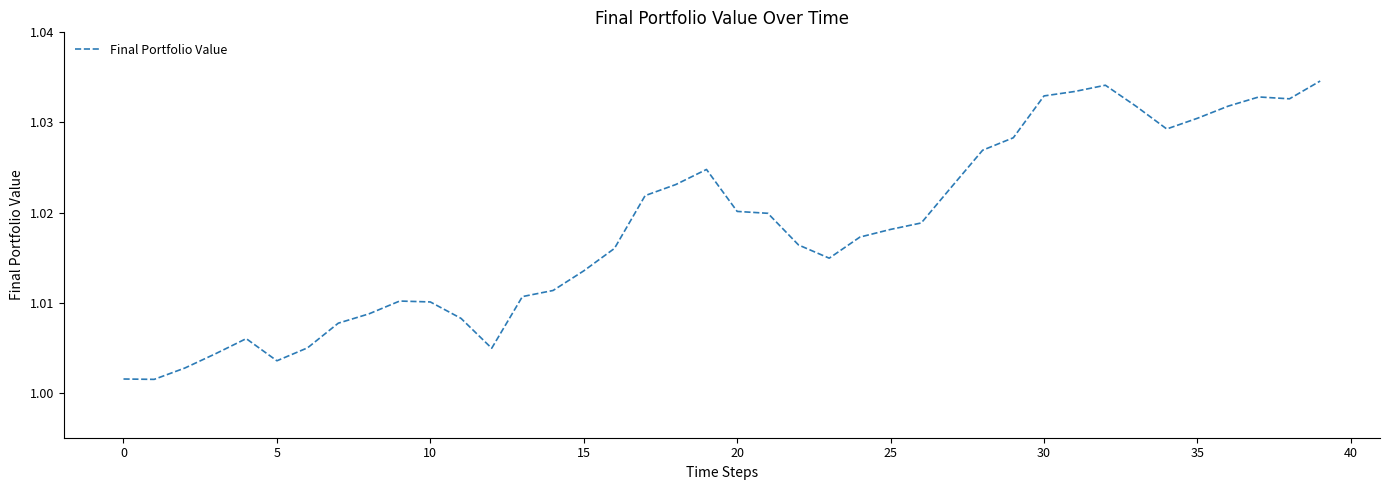

Which has a higher value, 15 or 20?

20